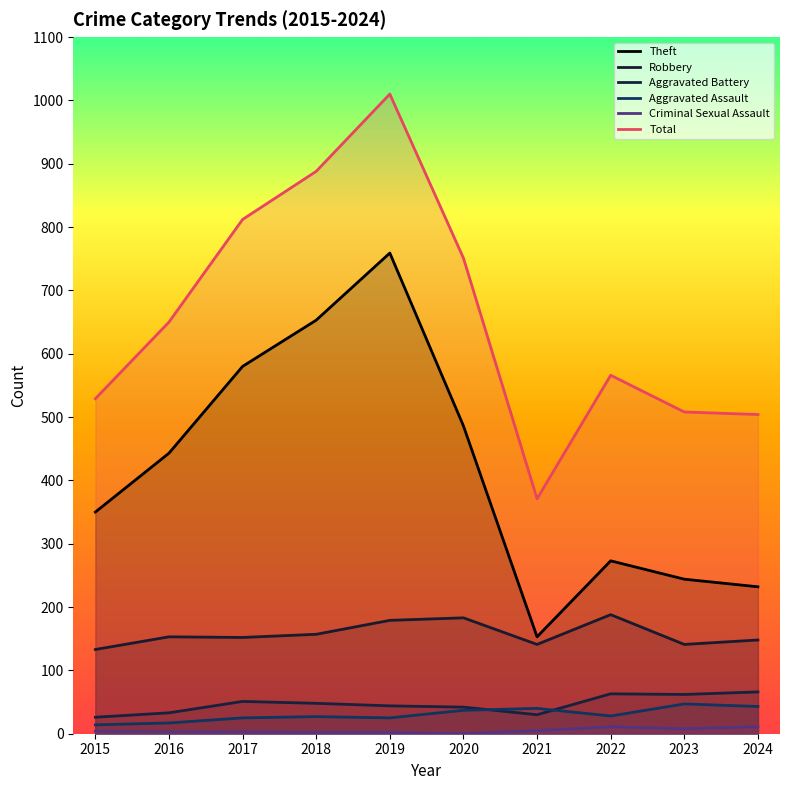

What are all the series names shown in the legend?

Theft, Robbery, Aggravated Battery, Aggravated Assault, Criminal Sexual Assault, Total